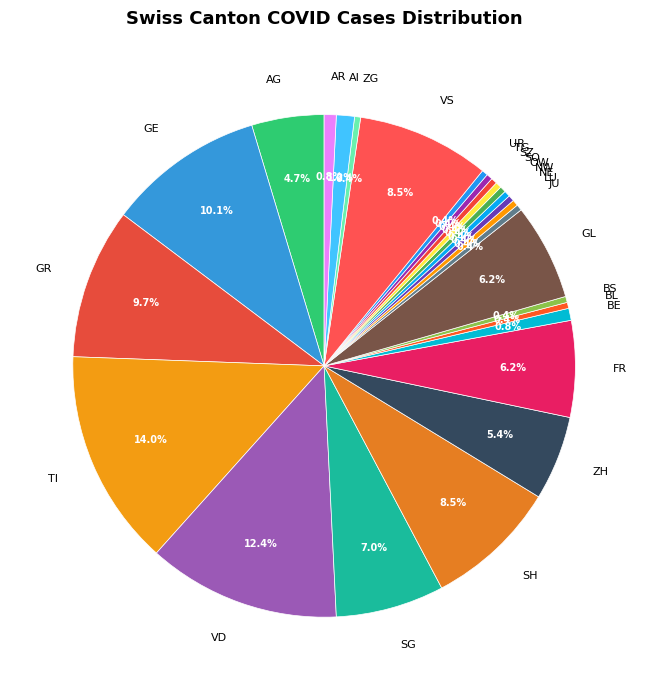

What percentage is the JU slice, to the nearest percent?

0%